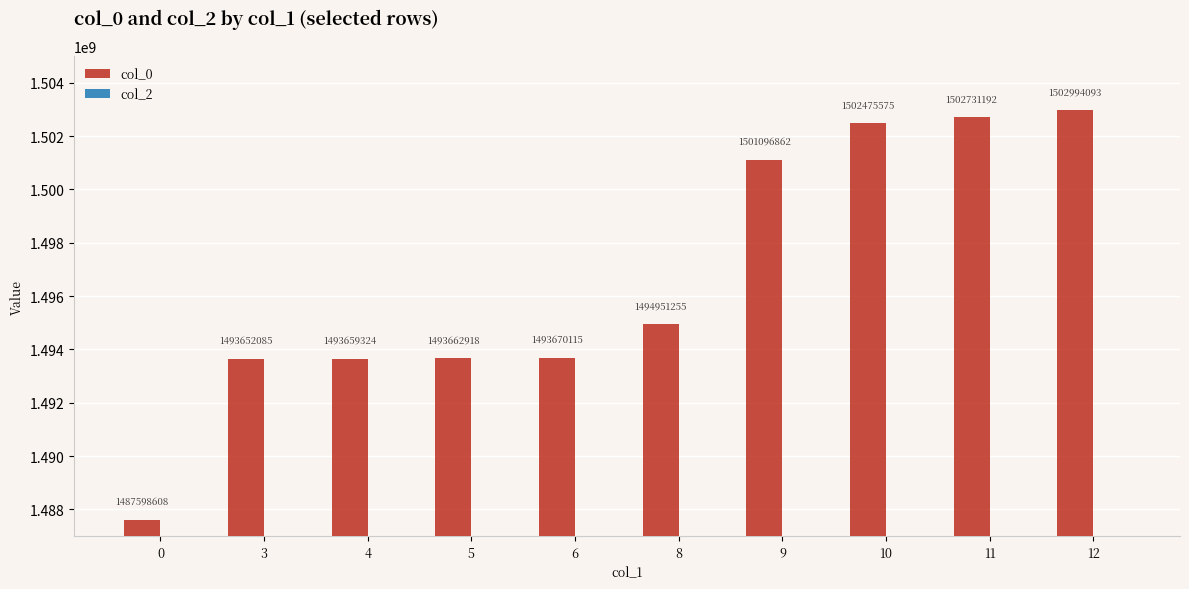

List the labels in order of value, smallest first.

0, 3, 4, 5, 6, 8, 9, 10, 11, 12